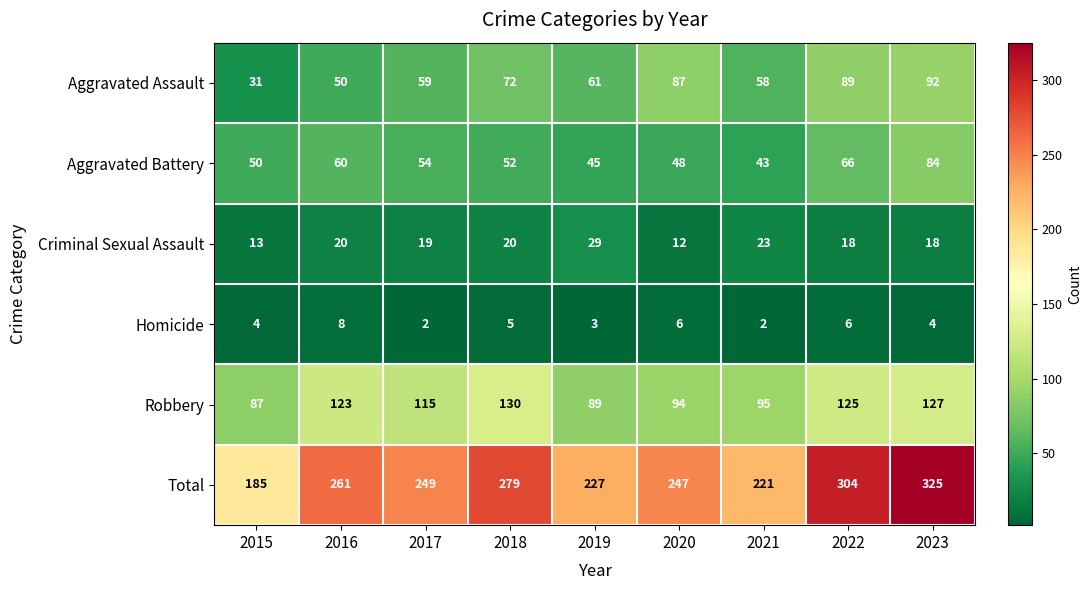

What is the smallest value displayed?

2